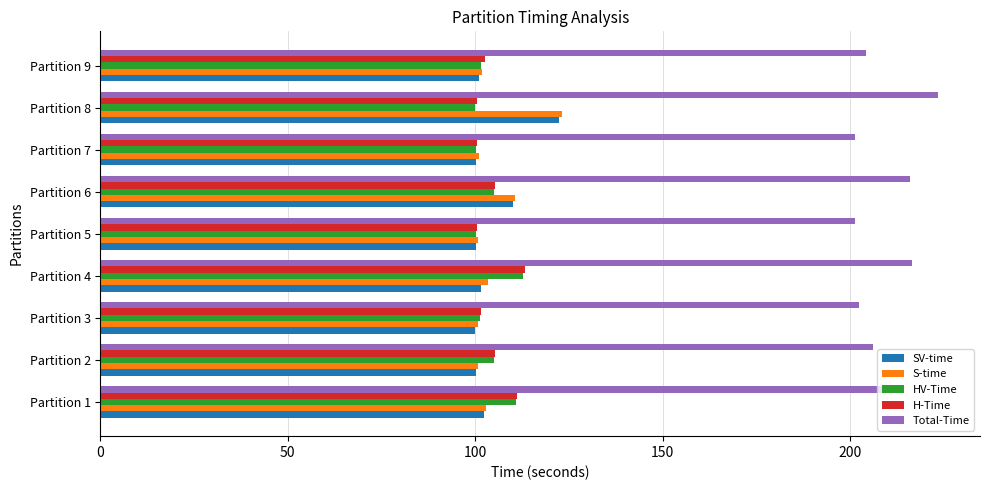

What is the highest value of the S-time series?

123.1